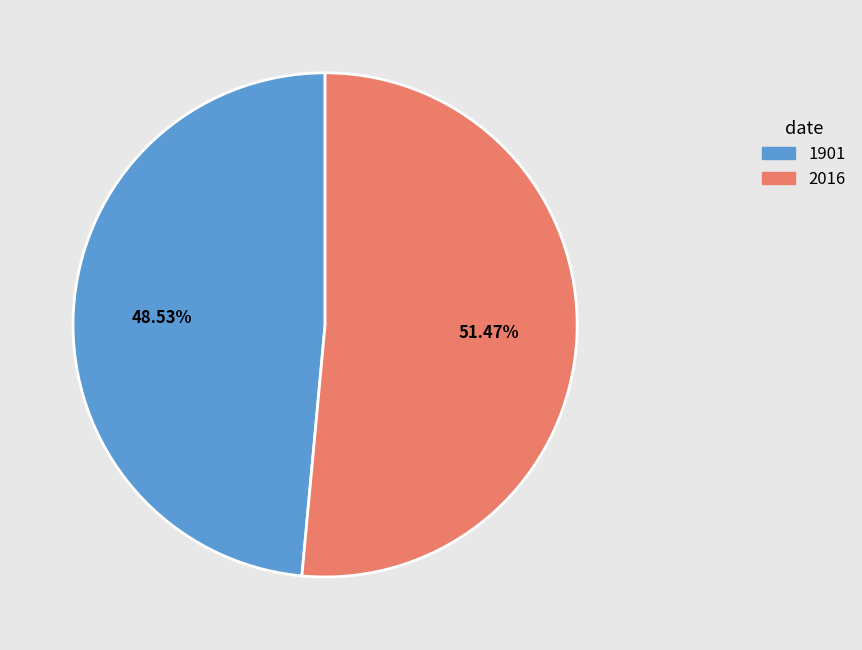

The 1901 slice represents 49% of the pie. True or false?

True